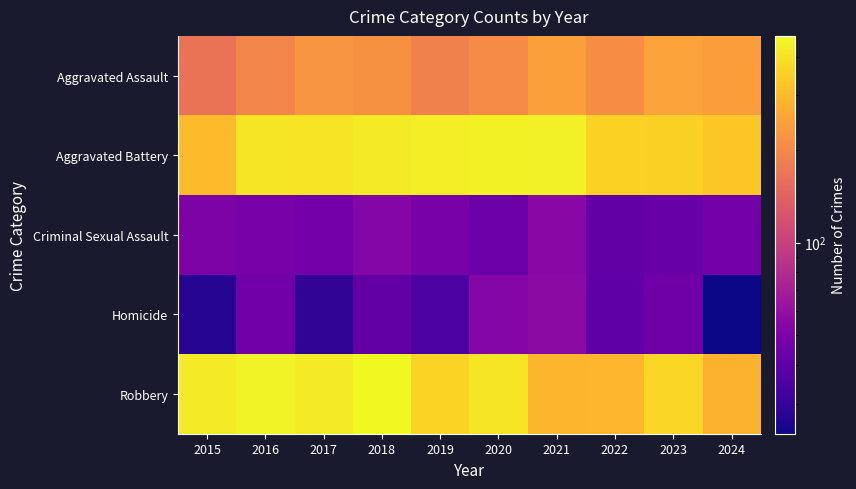

At which category is the sum across all series the highest?

2018